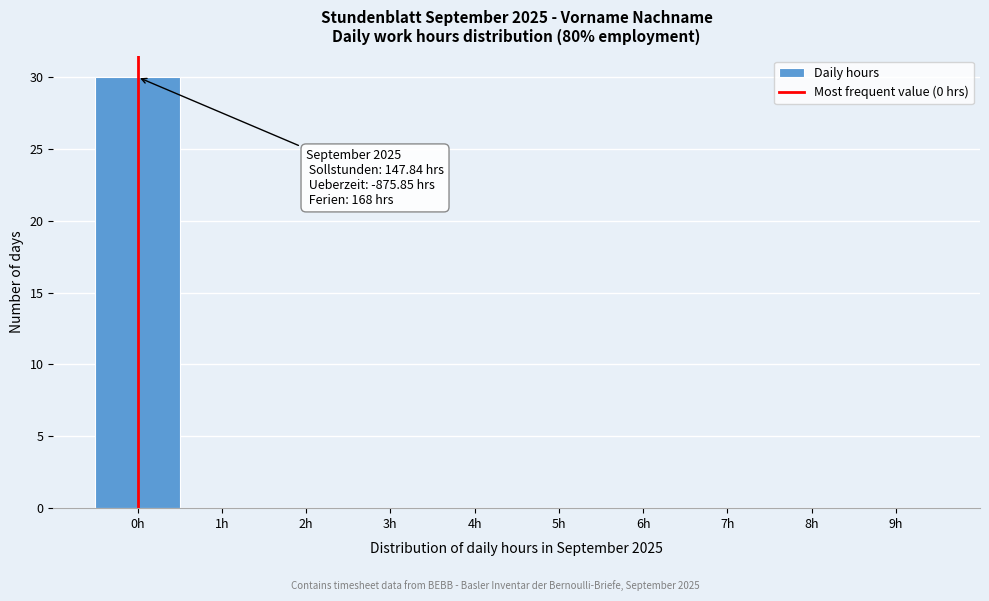

Which range on the x-axis has the tallest bar?

-0.5 to 0.5